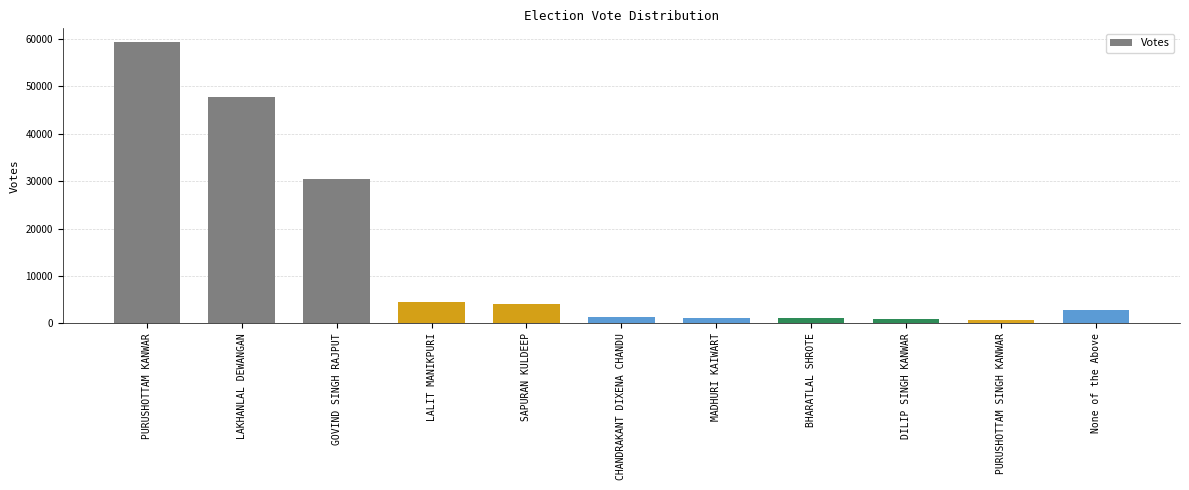

How many data points are less than 2867?

5